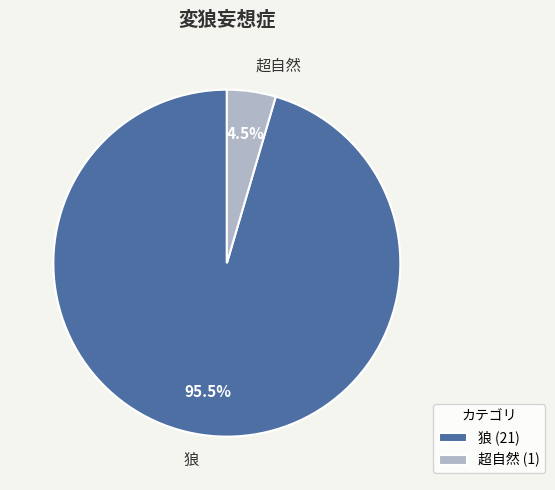

Which category has the smallest portion of the pie?

超自然